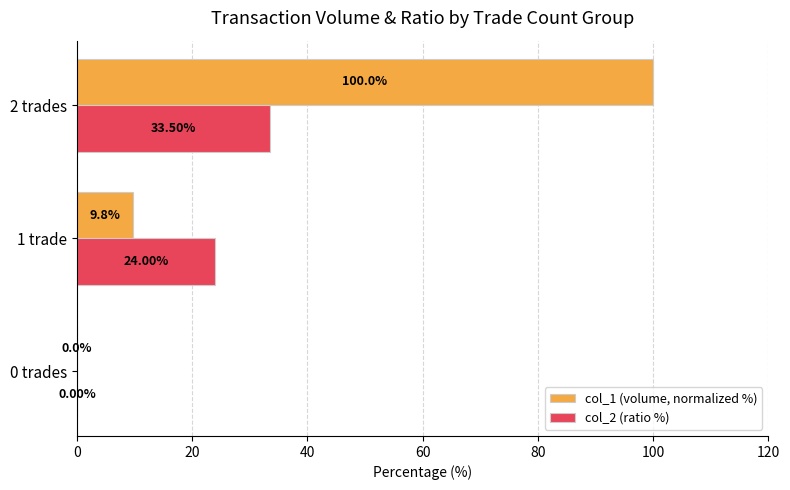

Which series changed the most between 1 trade and 2 trades?

col_1 (volume, normalized %)